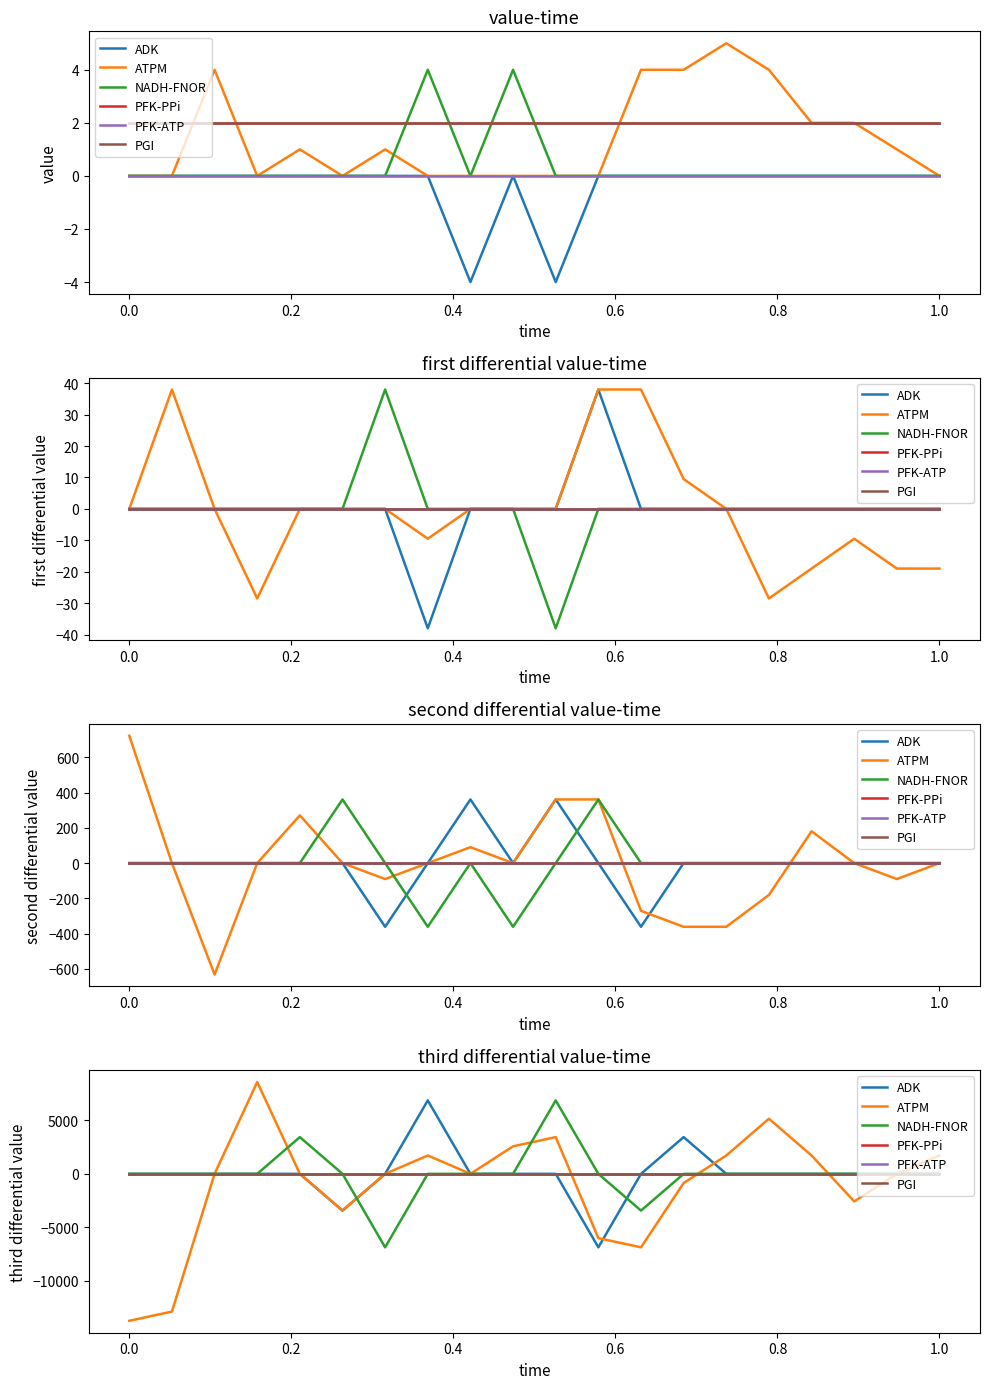

What is the maximum value shown in the chart?

8573.8